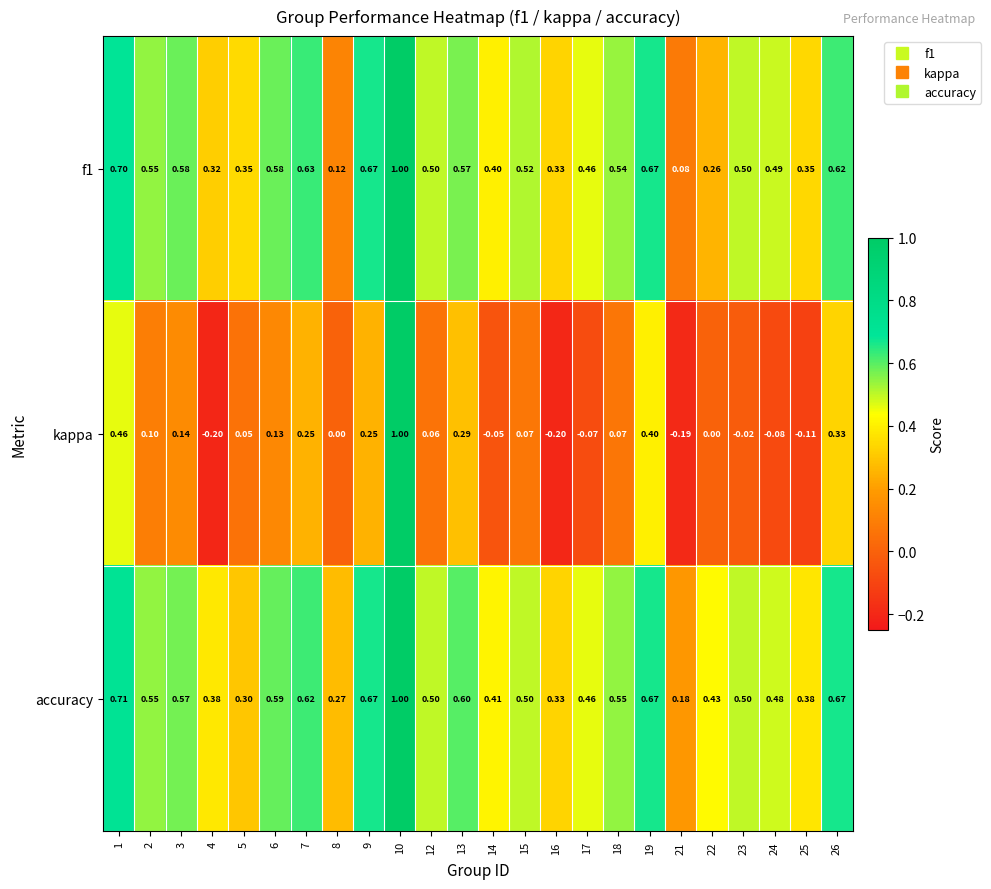

Is the value of accuracy at 15 greater than the value of kappa at 6?

Yes